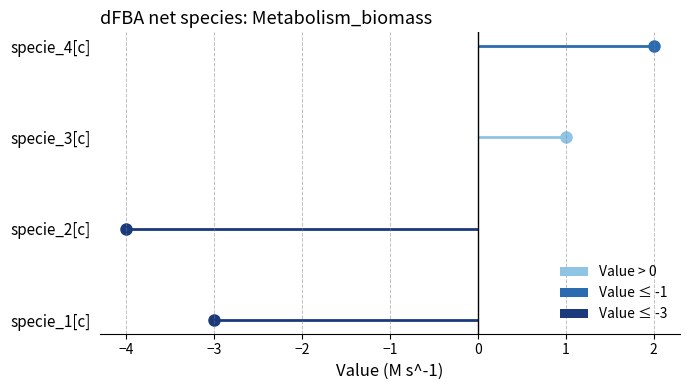

How many negative values are there?

2